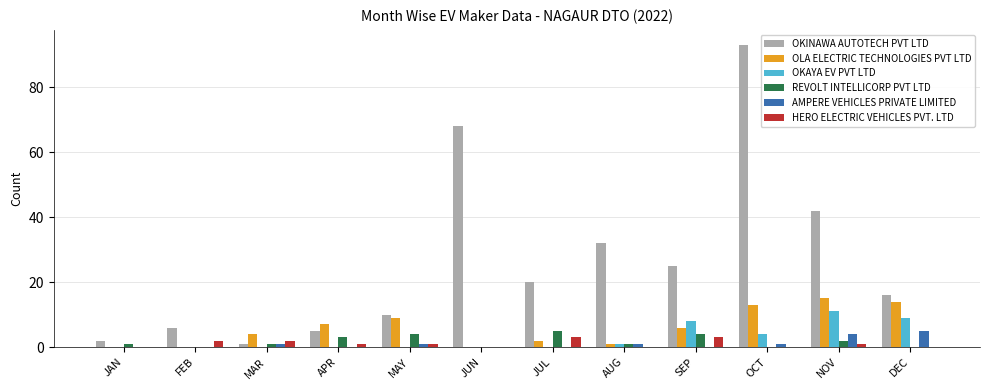

Is it true that HERO ELECTRIC VEHICLES PVT. LTD equals 2 at FEB?

True